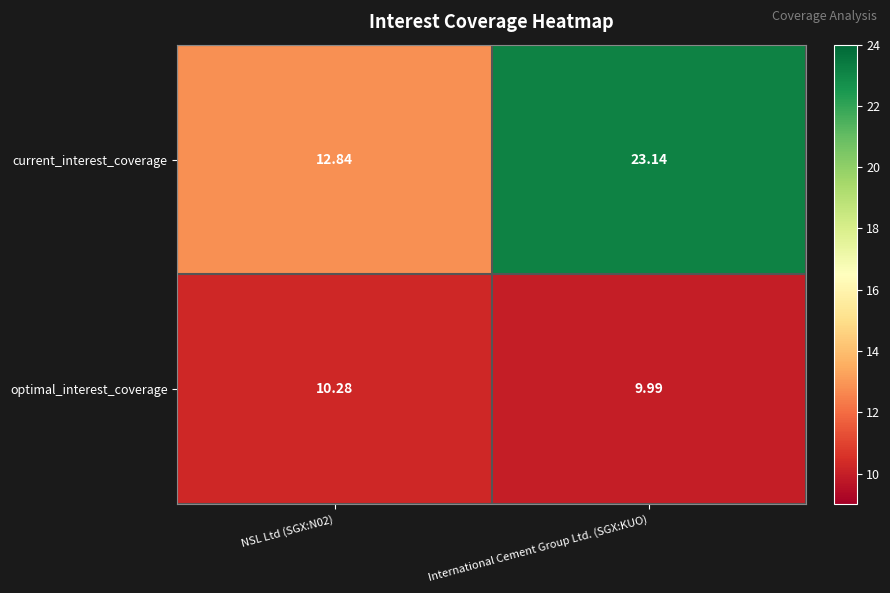

List the series in order of their overall mean, lowest first.

optimal_interest_coverage, current_interest_coverage